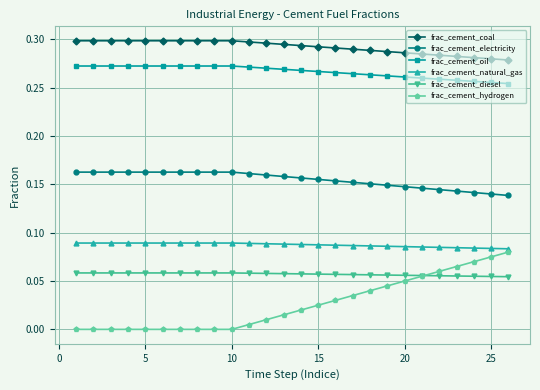

True or false: frac_cement_coal and frac_cement_hydrogen cross at least once.

False